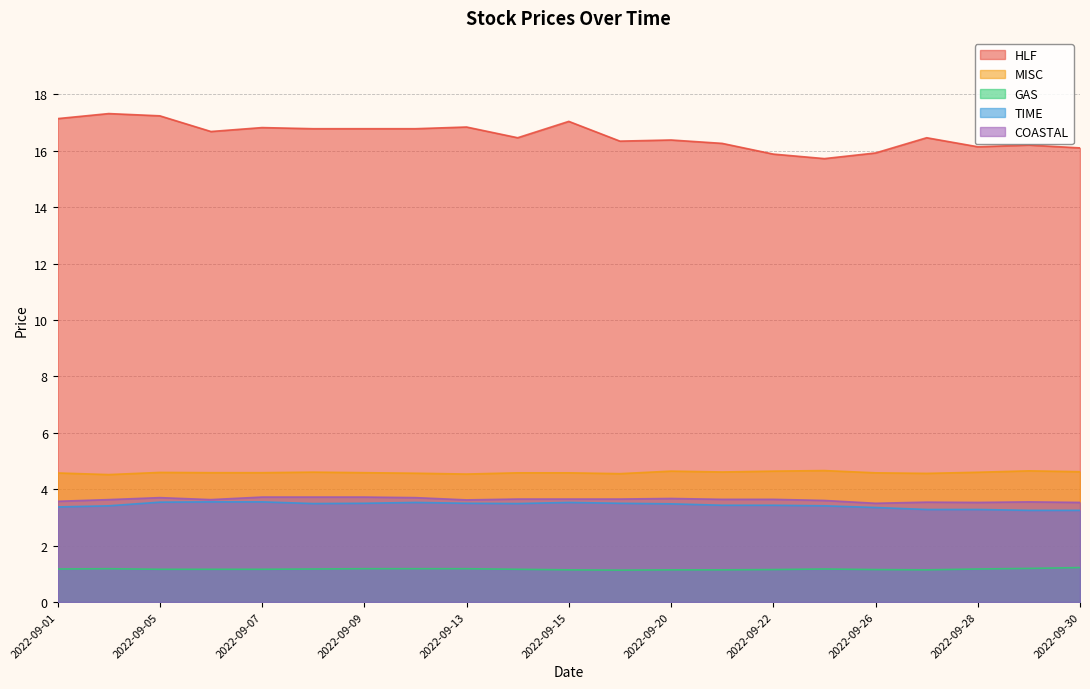

True or false: TIME has a value of 0.8 at 2022-09-27.

False